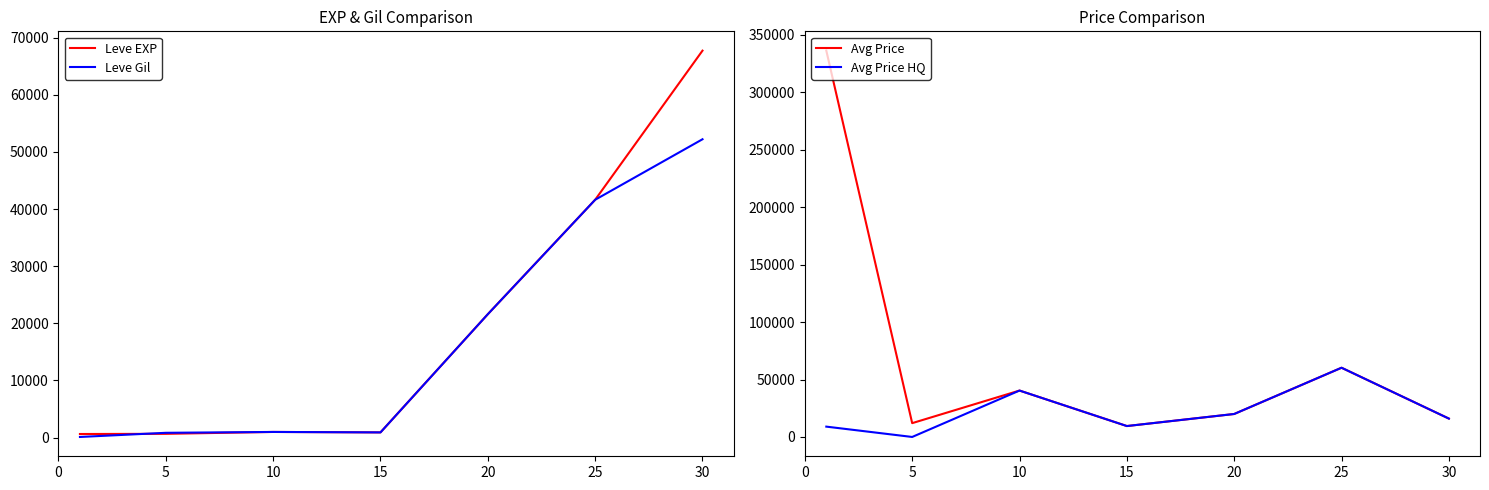

List the series in order of their peak value, lowest first.

Leve Gil, Avg Price HQ, Leve EXP, Avg Price